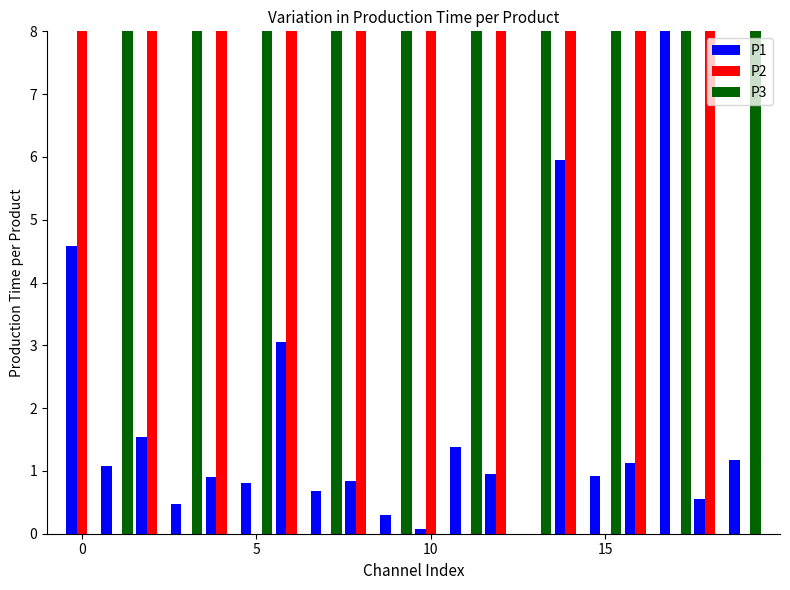

What is the sum of all P2 values?

80.0